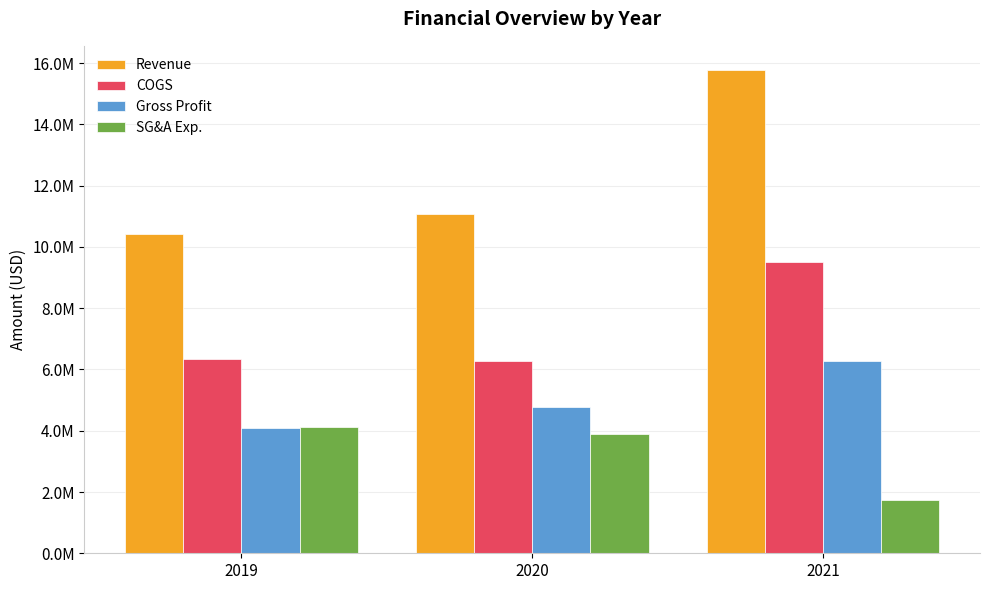

Reading left to right, list all the values displayed in this chart.

Revenue: 10432517	11063619	15774170
COGS: 6354968	6289316	9498384
Gross Profit: 4077549	4774303	6275786
SG&A Exp.: 4123720	3897741	1726345